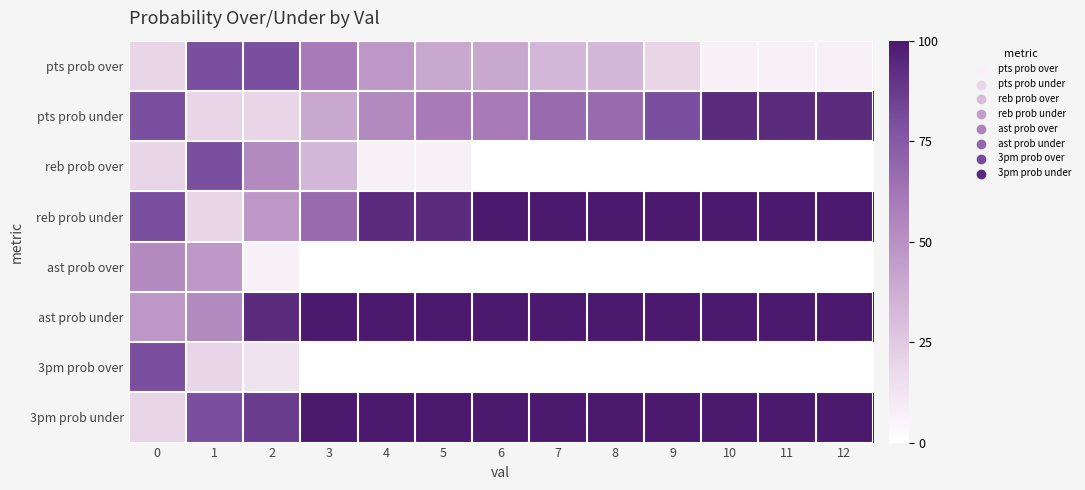

What is the total value across all series at 6?

400